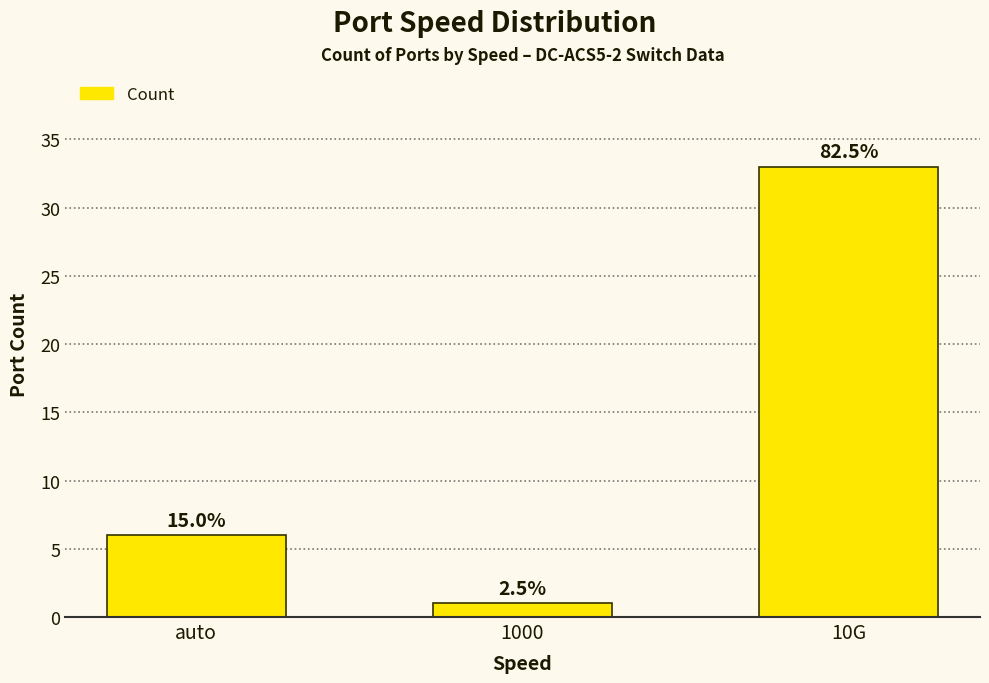

What is the change in value from auto to 10G?

+27